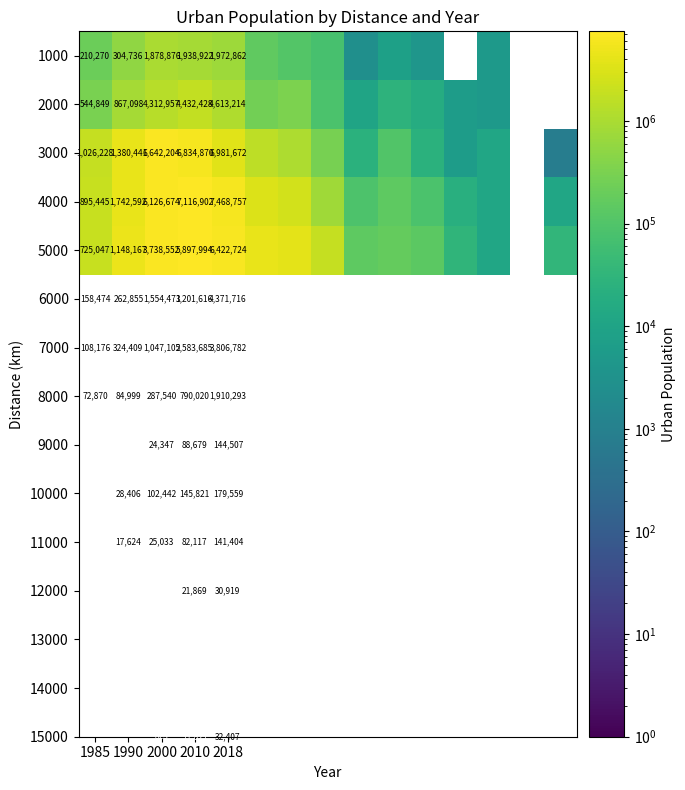

True or false: 2000 has a value of 6035294 at 2010.

False